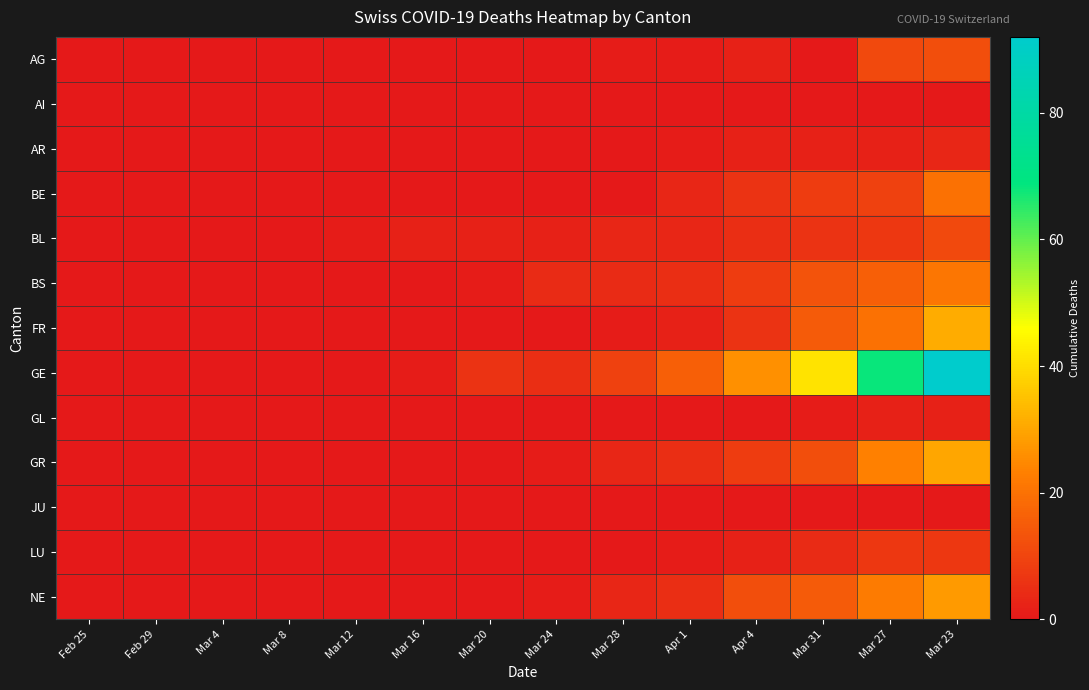

Rank the series at Mar 8 from lowest to highest value.

AG, AI, AR, BE, BL, BS, FR, GE, GL, GR, JU, LU, NE